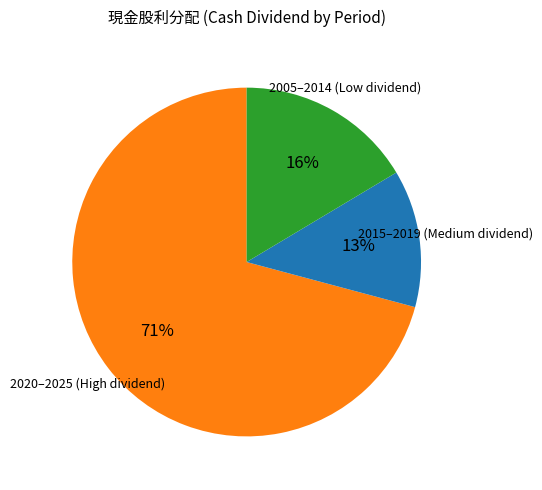

To the nearest percent, what is the average slice percentage?

33%